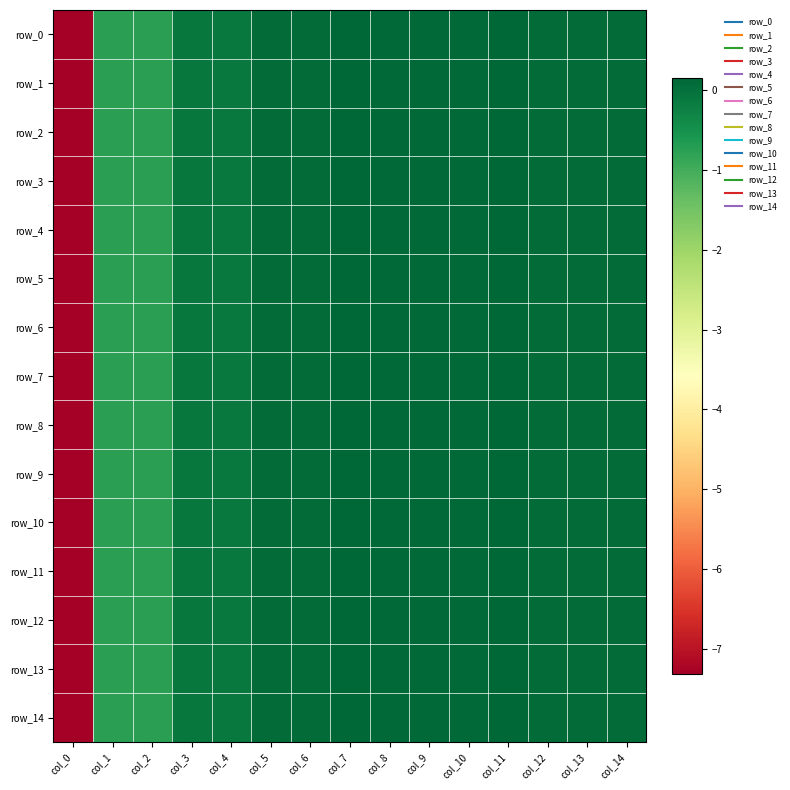

What is the difference between the maximum and minimum values in the row_9 series?

7.5